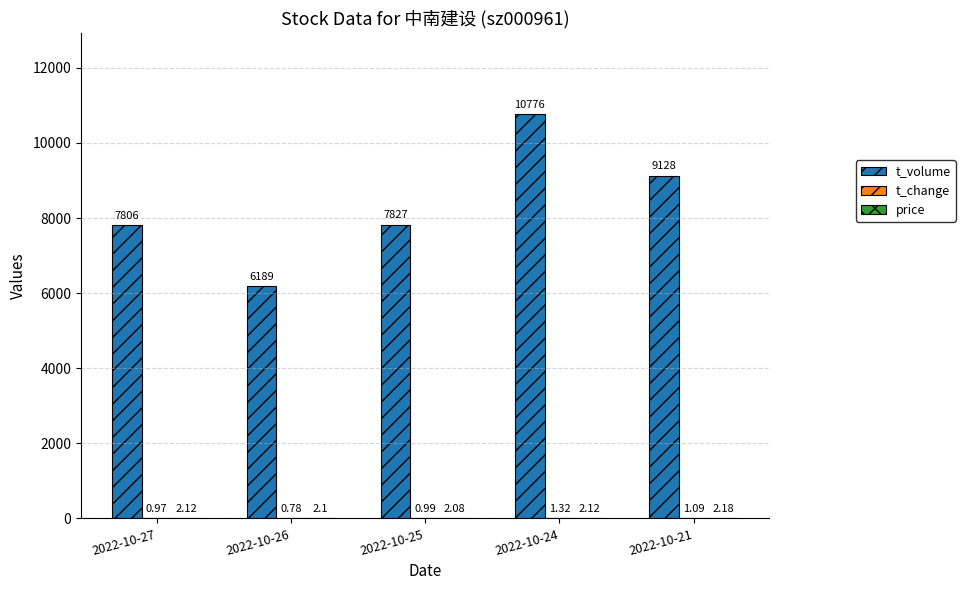

Which series changed the most between 2022-10-25 and 2022-10-24?

t_volume